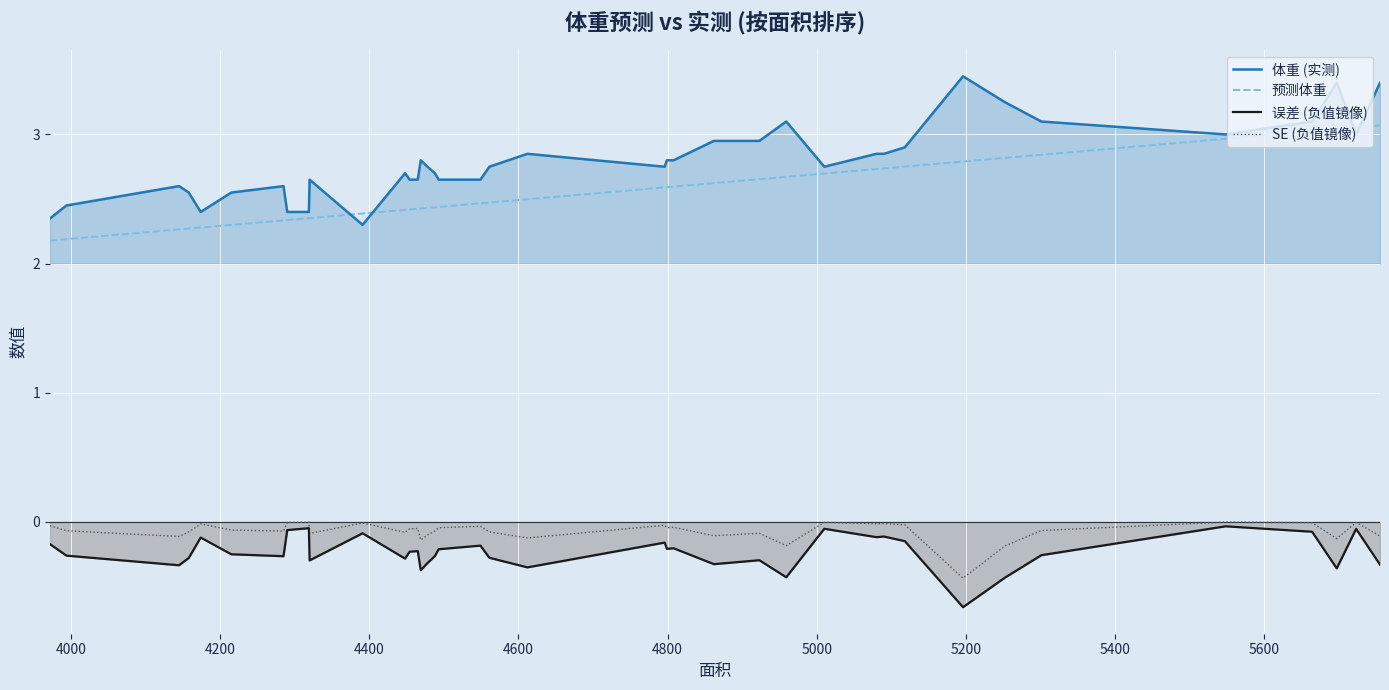

True or false: 误差 (负值镜像) and 体重 (实测) cross at least once.

False